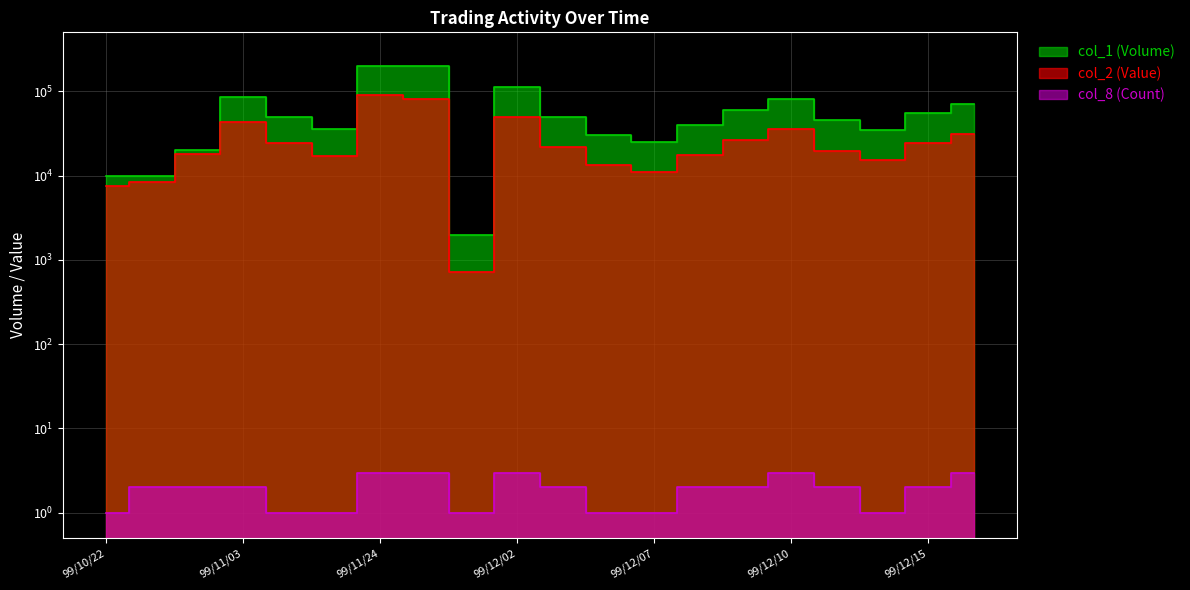

The col_1 (Volume) series shows 45000 at 99/12/13. True or false?

True